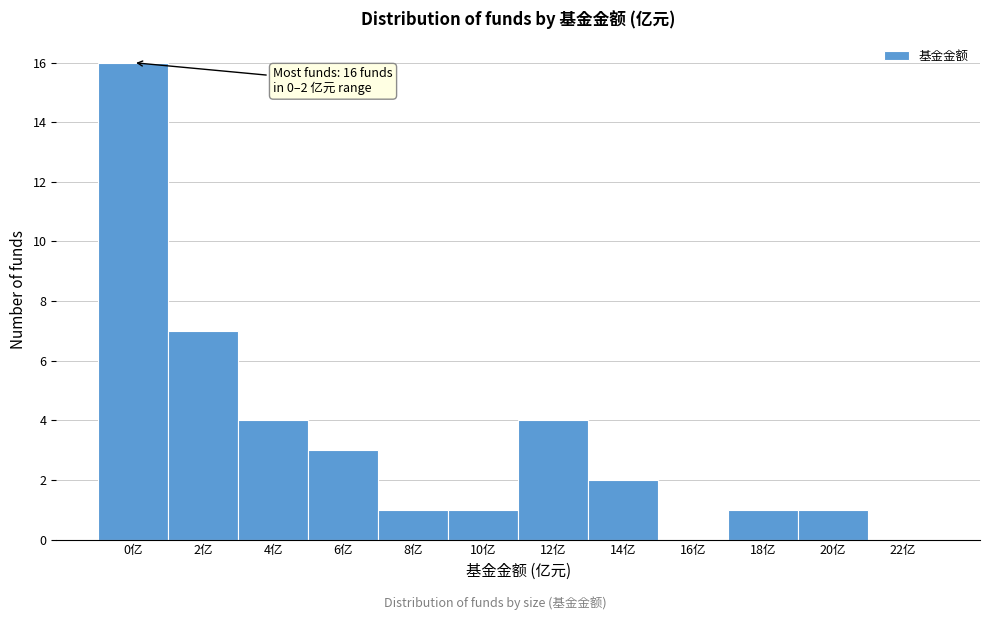

Reading left to right, list all the values displayed in this chart.

0亿=16	2亿=7	4亿=4	6亿=3	8亿=1	10亿=1	12亿=4	14亿=2	16亿=0	18亿=1	20亿=1	22亿=0